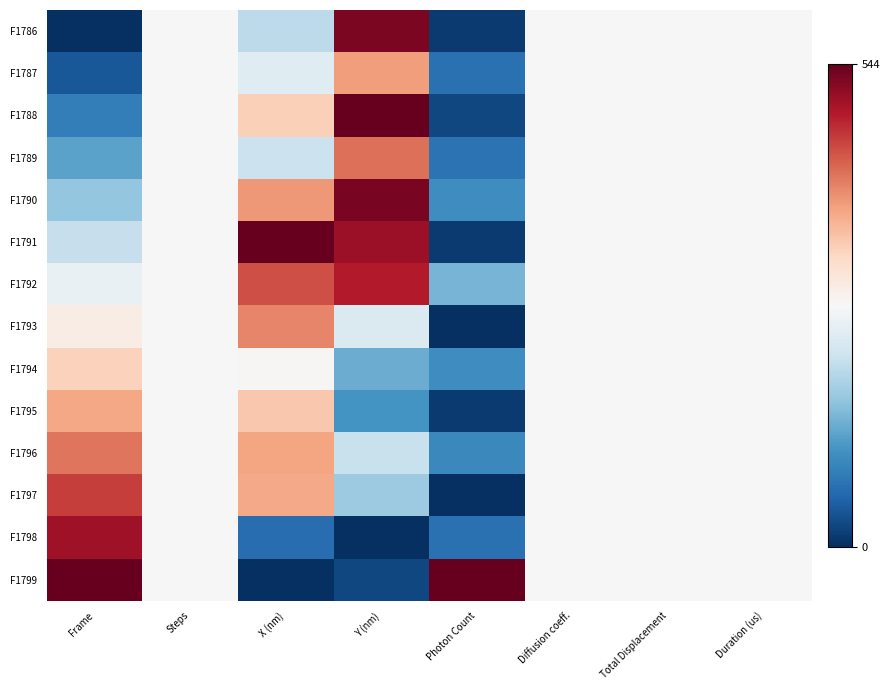

Reading right to left, extract all data points from this chart.

F1786: Duration (us)=272.0	Total Displacement=272.0	Diffusion coeff.=272.0	Photon Count=11.8	Y (nm)=528.7	X (nm)=201.4	Steps=272.0	Frame=0.0
F1787: Duration (us)=272.0	Total Displacement=272.0	Diffusion coeff.=272.0	Photon Count=68.7	Y (nm)=386.4	X (nm)=239.4	Steps=272.0	Frame=41.8
F1788: Duration (us)=272.0	Total Displacement=272.0	Diffusion coeff.=272.0	Photon Count=25.1	Y (nm)=544.0	X (nm)=336.4	Steps=272.0	Frame=83.7
F1789: Duration (us)=272.0	Total Displacement=272.0	Diffusion coeff.=272.0	Photon Count=71.4	Y (nm)=422.5	X (nm)=214.3	Steps=272.0	Frame=125.5
F1790: Duration (us)=272.0	Total Displacement=272.0	Diffusion coeff.=272.0	Photon Count=102.7	Y (nm)=529.8	X (nm)=390.0	Steps=272.0	Frame=167.4
F1791: Duration (us)=272.0	Total Displacement=272.0	Diffusion coeff.=272.0	Photon Count=12.3	Y (nm)=505.7	X (nm)=544.0	Steps=272.0	Frame=209.2
F1792: Duration (us)=272.0	Total Displacement=272.0	Diffusion coeff.=272.0	Photon Count=144.8	Y (nm)=488.4	X (nm)=447.9	Steps=272.0	Frame=251.1
F1793: Duration (us)=272.0	Total Displacement=272.0	Diffusion coeff.=272.0	Photon Count=0.0	Y (nm)=233.3	X (nm)=404.2	Steps=272.0	Frame=292.9
F1794: Duration (us)=272.0	Total Displacement=272.0	Diffusion coeff.=272.0	Photon Count=103.7	Y (nm)=137.0	X (nm)=275.8	Steps=272.0	Frame=334.8
F1795: Duration (us)=272.0	Total Displacement=272.0	Diffusion coeff.=272.0	Photon Count=12.4	Y (nm)=110.2	X (nm)=345.1	Steps=272.0	Frame=376.6
F1796: Duration (us)=272.0	Total Displacement=272.0	Diffusion coeff.=272.0	Photon Count=97.0	Y (nm)=211.6	X (nm)=380.1	Steps=272.0	Frame=418.5
F1797: Duration (us)=272.0	Total Displacement=272.0	Diffusion coeff.=272.0	Photon Count=0.8	Y (nm)=173.7	X (nm)=375.0	Steps=272.0	Frame=460.3
F1798: Duration (us)=272.0	Total Displacement=272.0	Diffusion coeff.=272.0	Photon Count=68.6	Y (nm)=0.0	X (nm)=64.6	Steps=272.0	Frame=502.2
F1799: Duration (us)=272.0	Total Displacement=272.0	Diffusion coeff.=272.0	Photon Count=544.0	Y (nm)=24.6	X (nm)=0.0	Steps=272.0	Frame=544.0